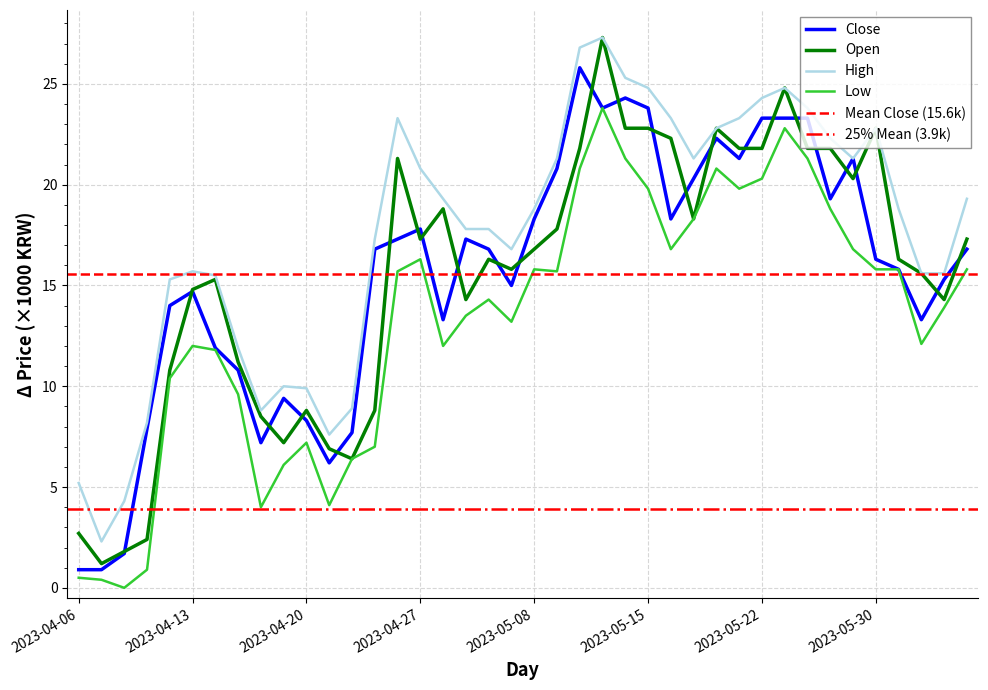

Which has a higher value, 2023-06-01 or 2023-05-09?

2023-05-09